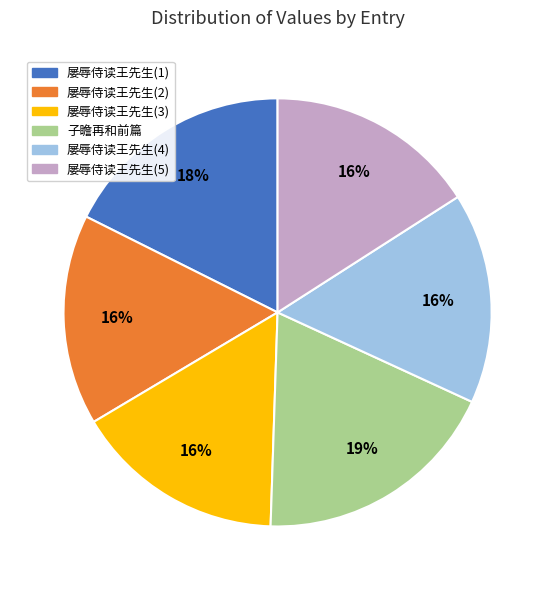

Is there any slice that represents more than half of the pie?

No